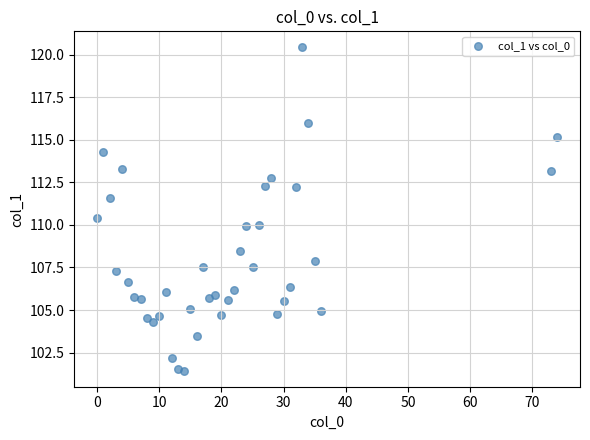

What is the range of Y values (max minus min)?

19.0